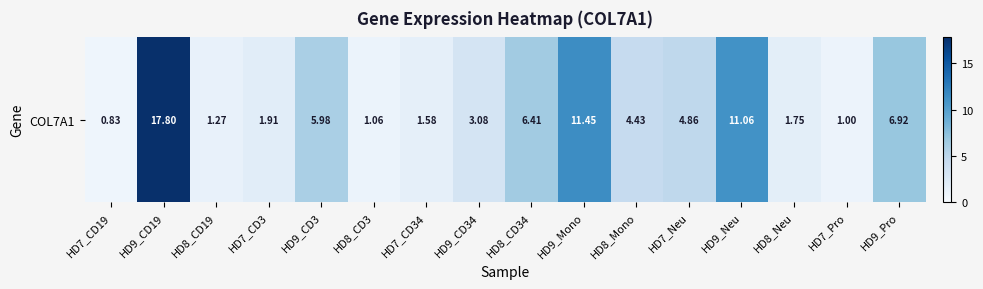

Reading left to right, list all the values displayed in this chart.

HD7_CD19=0.8	HD9_CD19=17.8	HD8_CD19=1.3	HD7_CD3=1.9	HD9_CD3=6.0	HD8_CD3=1.1	HD7_CD34=1.6	HD9_CD34=3.1	HD8_CD34=6.4	HD9_Mono=11.4	HD8_Mono=4.4	HD7_Neu=4.9	HD9_Neu=11.1	HD8_Neu=1.8	HD7_Pro=1.0	HD9_Pro=6.9